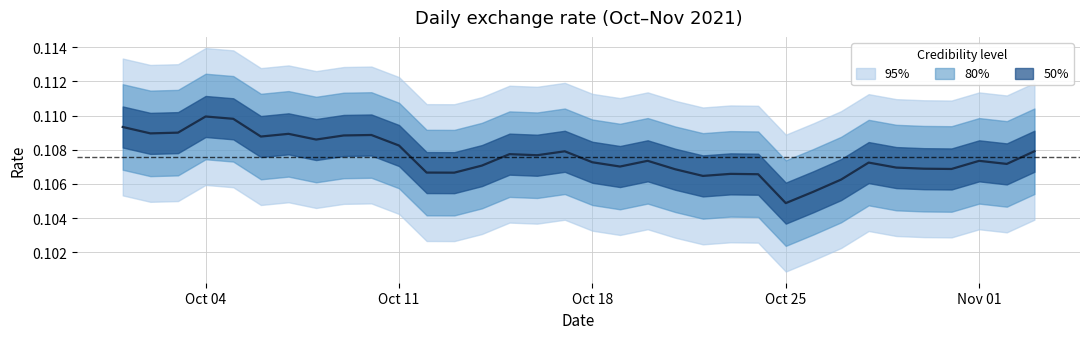

How many values are between 0 and 1?

34